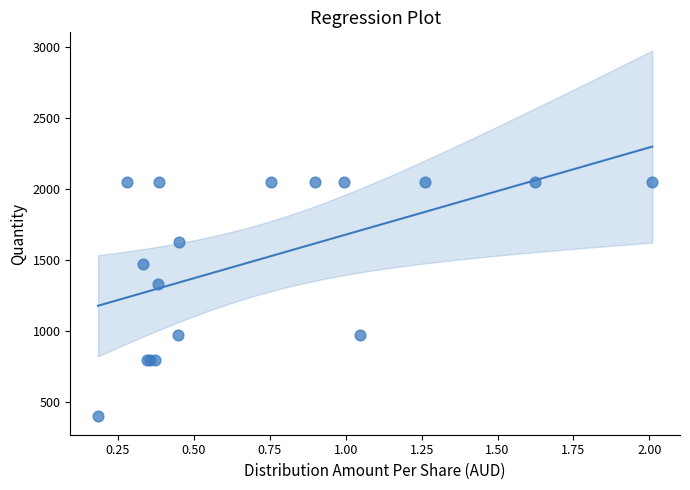

What Y value in the scatter plot is closest to 1223?

1331